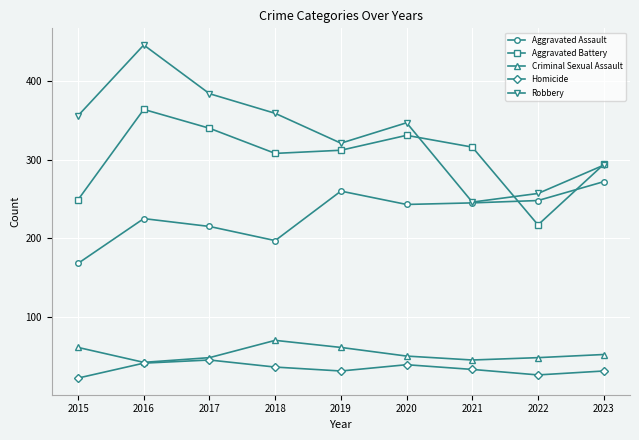

In Robbery, how many points are higher than both neighbors (excluding endpoints)?

2